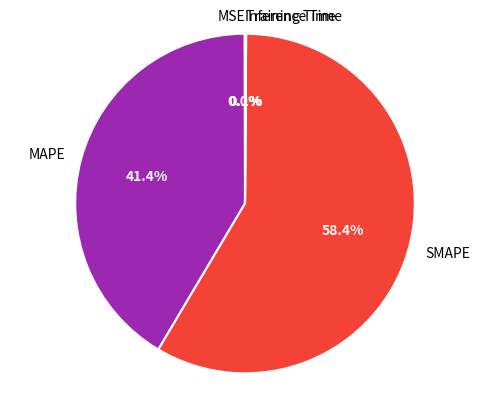

What is the largest slice in the pie chart?

SMAPE